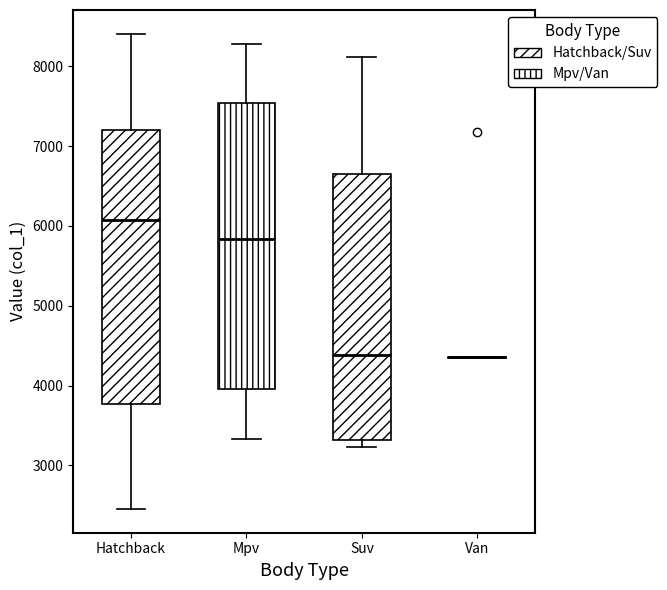

Reading left to right, transcribe this box plot: for each box, give where its median line is, the range the box spans, and where its two whiskers end, as read against the y-axis. The values are not printed on the chart, so give them approximately, as read against the axis.

Hatchback: median 6100, box 3800 to 7200, whiskers 2500 to 8400
Mpv: median 5800, box 4000 to 7500, whiskers 3300 to 8300
Suv: median 4400, box 3300 to 6600, whiskers 3200 to 8100
Van: box collapsed to a line at 4400, whiskers 4300 to 4400